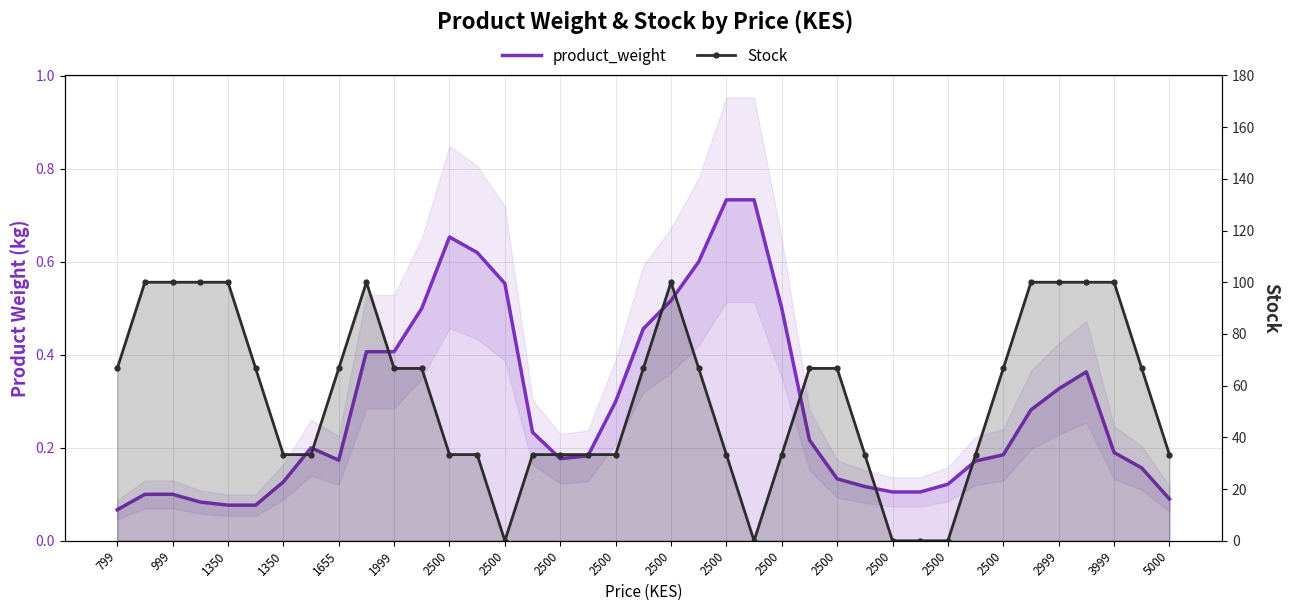

List the series in order of their overall mean, highest first.

Stock, product_weight